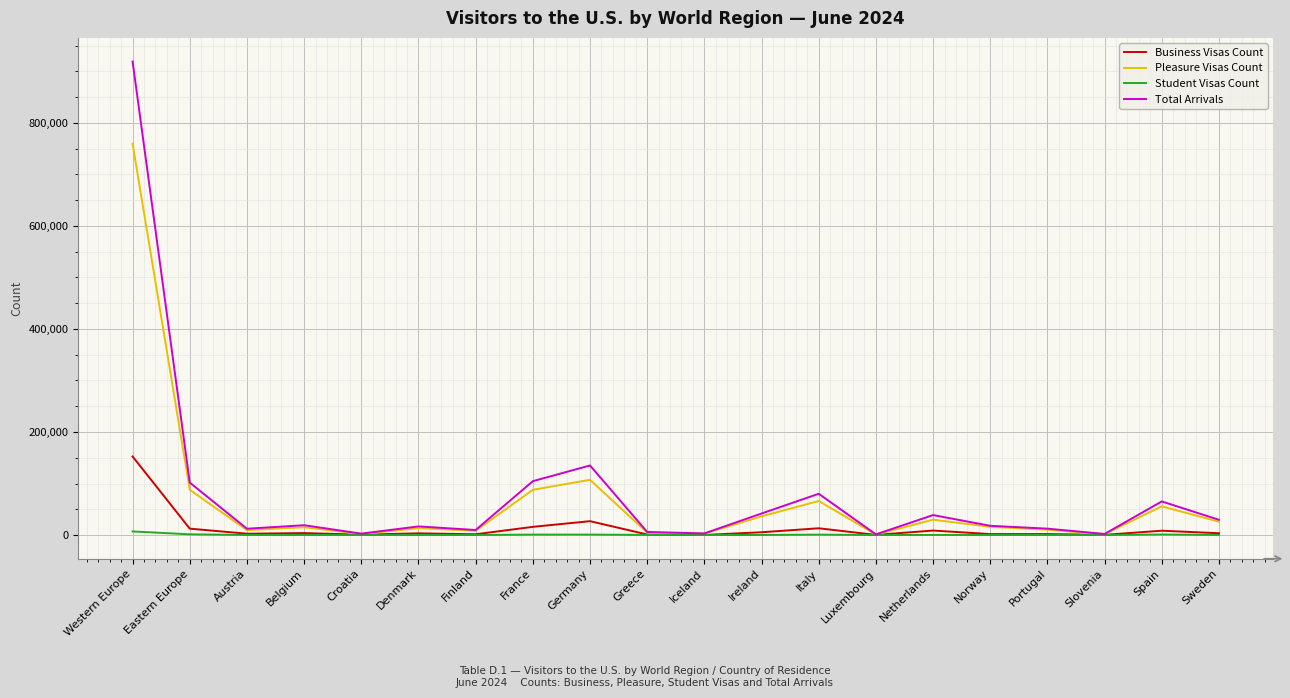

Which category has the highest value across all series?

Western Europe